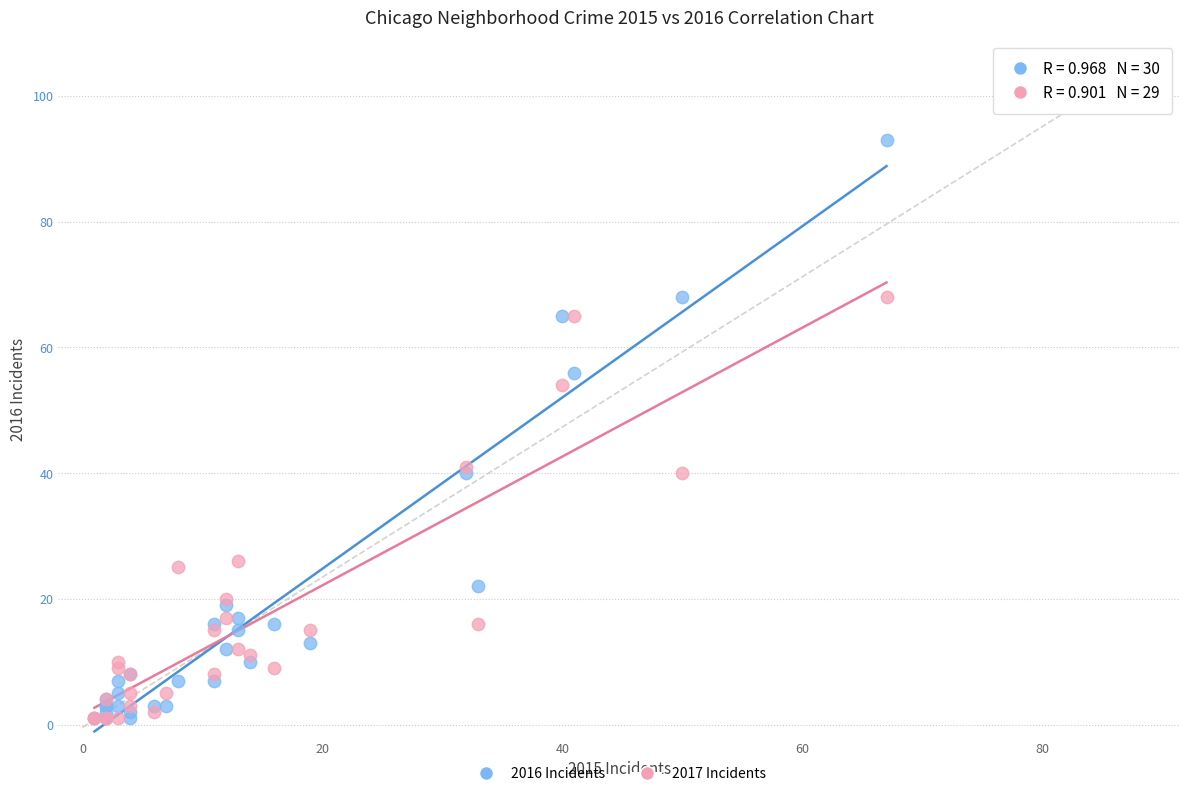

Which series reaches the maximum Y coordinate?

2016 Incidents